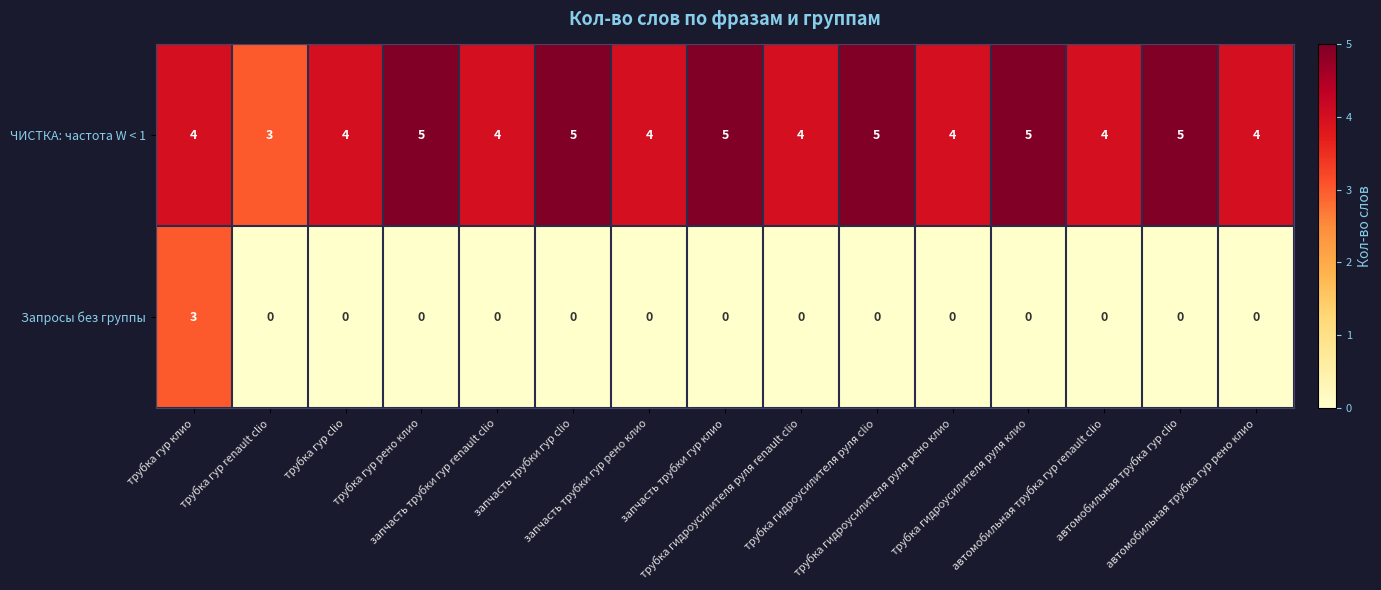

How many ЧИСТКА: частота W < 1 values are between 4 and 5?

14